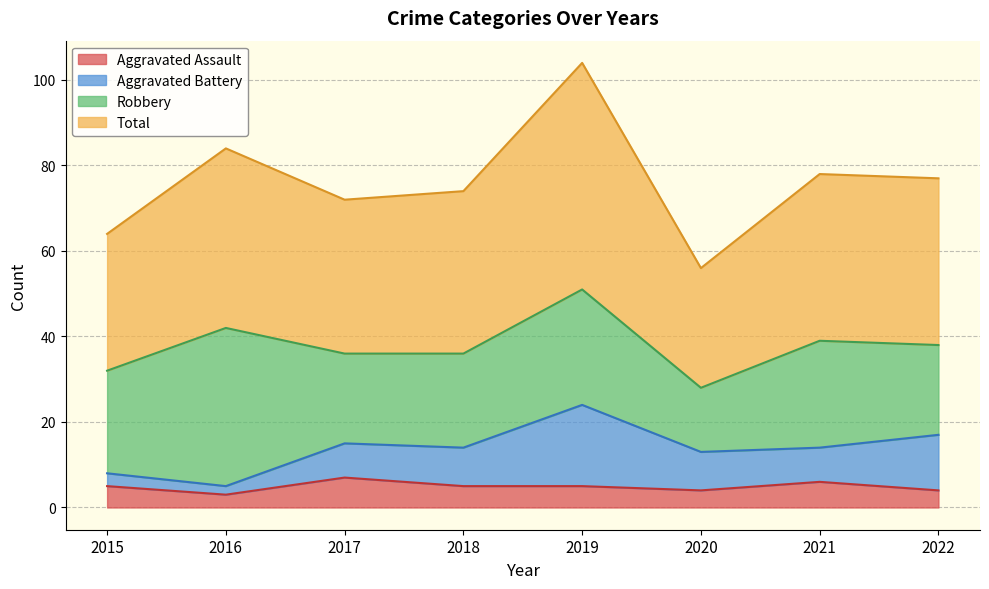

What is the value of the Aggravated Assault point at the 2nd from the left?

3